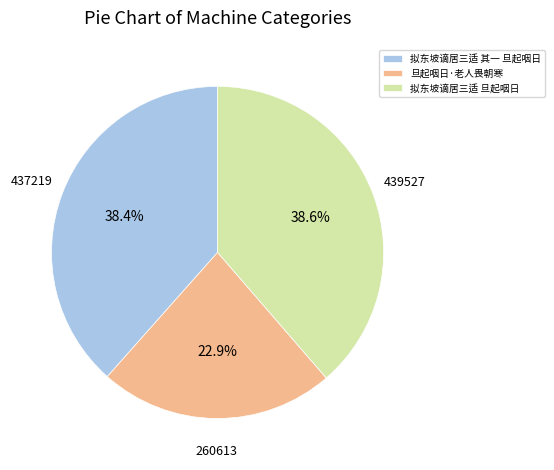

Does any single category account for the majority?

No